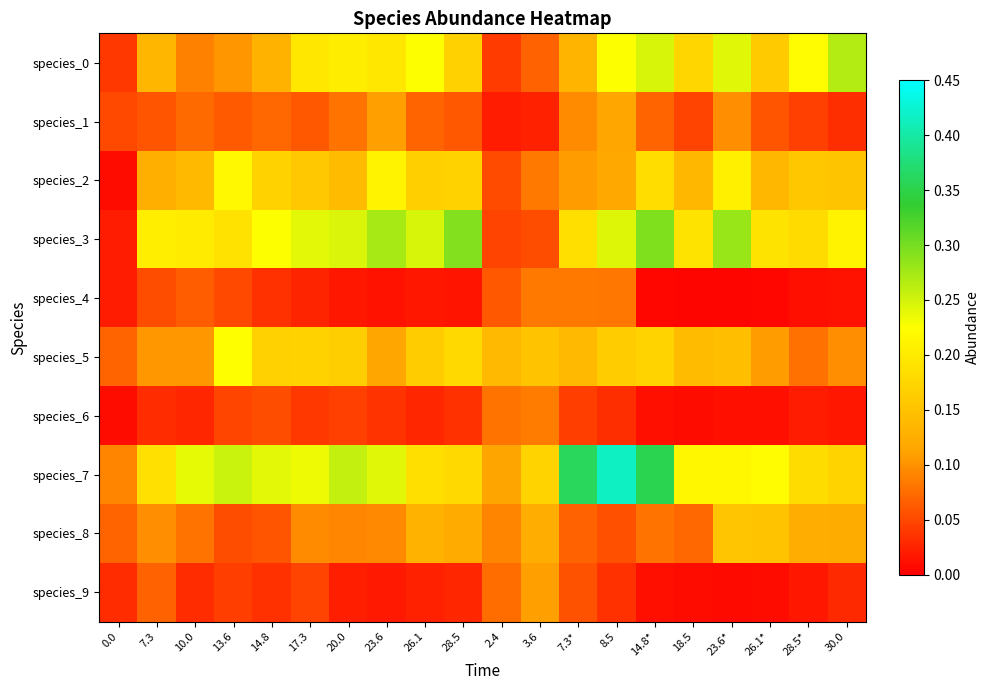

Reading right to left, extract all data points from this chart.

species_0: 30.0=0.3	28.5*=0.2	26.1*=0.2	23.6*=0.2	18.5=0.2	14.8*=0.2	8.5=0.2	7.3*=0.1	3.6=0.1	2.4=0.0	28.5=0.2	26.1=0.2	23.6=0.2	20.0=0.2	17.3=0.2	14.8=0.1	13.6=0.1	10.0=0.1	7.3=0.1	0.0=0.0
species_1: 30.0=0.0	28.5*=0.0	26.1*=0.1	23.6*=0.1	18.5=0.0	14.8*=0.1	8.5=0.1	7.3*=0.1	3.6=0.0	2.4=0.0	28.5=0.1	26.1=0.1	23.6=0.1	20.0=0.1	17.3=0.1	14.8=0.1	13.6=0.1	10.0=0.1	7.3=0.1	0.0=0.1
species_2: 30.0=0.2	28.5*=0.2	26.1*=0.1	23.6*=0.2	18.5=0.1	14.8*=0.2	8.5=0.1	7.3*=0.1	3.6=0.1	2.4=0.1	28.5=0.2	26.1=0.2	23.6=0.2	20.0=0.1	17.3=0.2	14.8=0.2	13.6=0.2	10.0=0.1	7.3=0.1	0.0=0.0
species_3: 30.0=0.2	28.5*=0.2	26.1*=0.2	23.6*=0.3	18.5=0.2	14.8*=0.3	8.5=0.2	7.3*=0.2	3.6=0.1	2.4=0.0	28.5=0.3	26.1=0.2	23.6=0.3	20.0=0.2	17.3=0.2	14.8=0.2	13.6=0.2	10.0=0.2	7.3=0.2	0.0=0.0
species_4: 30.0=0.0	28.5*=0.0	26.1*=0.0	23.6*=0.0	18.5=0.0	14.8*=0.0	8.5=0.1	7.3*=0.1	3.6=0.1	2.4=0.1	28.5=0.0	26.1=0.0	23.6=0.0	20.0=0.0	17.3=0.0	14.8=0.0	13.6=0.0	10.0=0.1	7.3=0.1	0.0=0.0
species_5: 30.0=0.1	28.5*=0.1	26.1*=0.1	23.6*=0.1	18.5=0.1	14.8*=0.2	8.5=0.2	7.3*=0.1	3.6=0.1	2.4=0.1	28.5=0.2	26.1=0.2	23.6=0.1	20.0=0.2	17.3=0.2	14.8=0.2	13.6=0.2	10.0=0.1	7.3=0.1	0.0=0.1
species_6: 30.0=0.0	28.5*=0.0	26.1*=0.0	23.6*=0.0	18.5=0.0	14.8*=0.0	8.5=0.0	7.3*=0.0	3.6=0.1	2.4=0.1	28.5=0.0	26.1=0.0	23.6=0.0	20.0=0.0	17.3=0.0	14.8=0.1	13.6=0.0	10.0=0.0	7.3=0.0	0.0=0.0
species_7: 30.0=0.2	28.5*=0.2	26.1*=0.2	23.6*=0.2	18.5=0.2	14.8*=0.4	8.5=0.4	7.3*=0.4	3.6=0.2	2.4=0.1	28.5=0.2	26.1=0.2	23.6=0.2	20.0=0.3	17.3=0.2	14.8=0.2	13.6=0.3	10.0=0.2	7.3=0.2	0.0=0.1
species_8: 30.0=0.1	28.5*=0.1	26.1*=0.1	23.6*=0.2	18.5=0.1	14.8*=0.1	8.5=0.1	7.3*=0.1	3.6=0.1	2.4=0.1	28.5=0.1	26.1=0.1	23.6=0.1	20.0=0.1	17.3=0.1	14.8=0.1	13.6=0.1	10.0=0.1	7.3=0.1	0.0=0.1
species_9: 30.0=0.0	28.5*=0.0	26.1*=0.0	23.6*=0.0	18.5=0.0	14.8*=0.0	8.5=0.0	7.3*=0.1	3.6=0.1	2.4=0.1	28.5=0.0	26.1=0.0	23.6=0.0	20.0=0.0	17.3=0.0	14.8=0.0	13.6=0.0	10.0=0.0	7.3=0.1	0.0=0.0